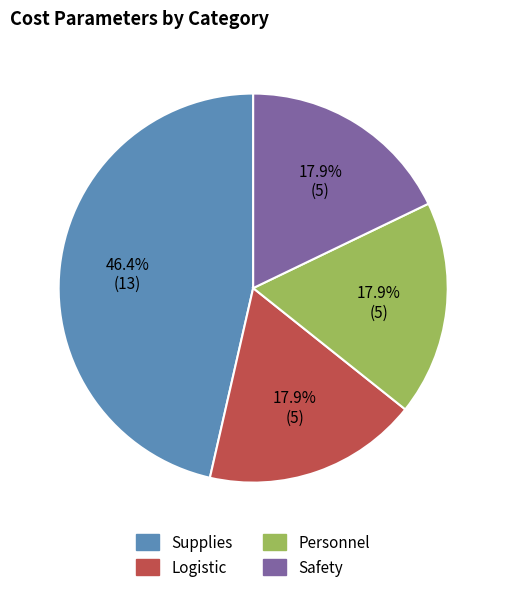

To the nearest percent, what percentage of the pie is Logistic?

18%